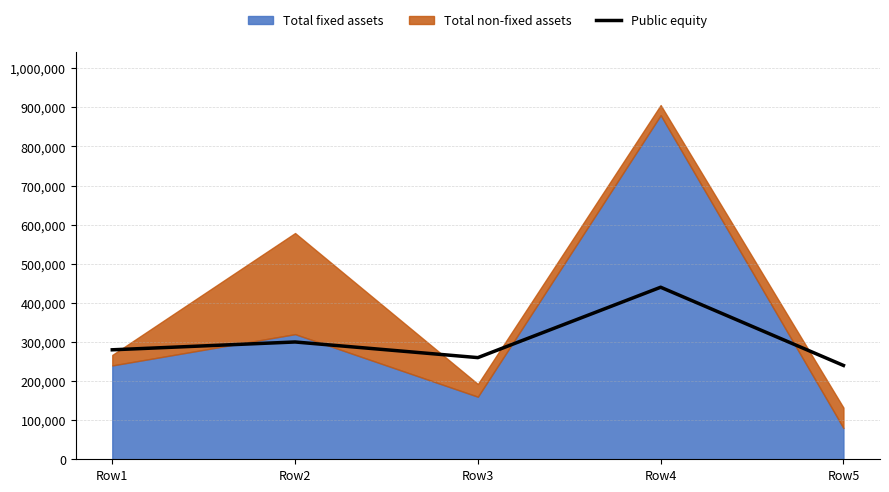

At which label is the value closest to 340000?

Row2